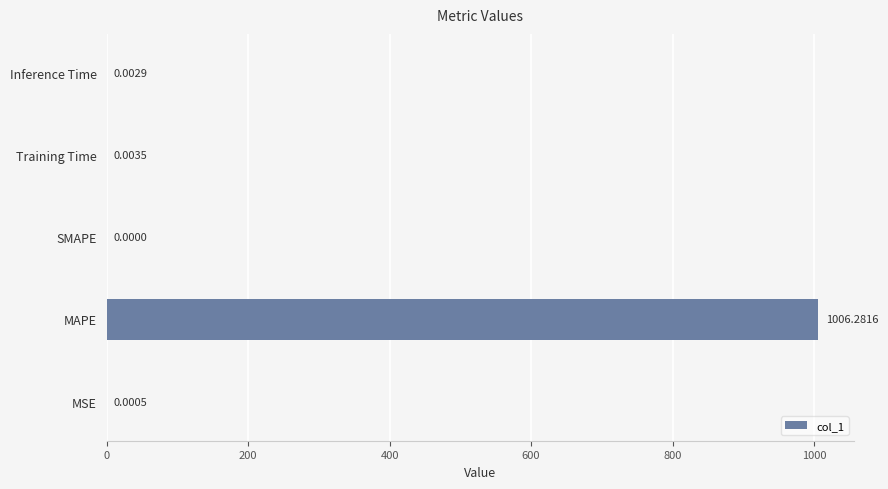

What is the sum of all values?

1006.3